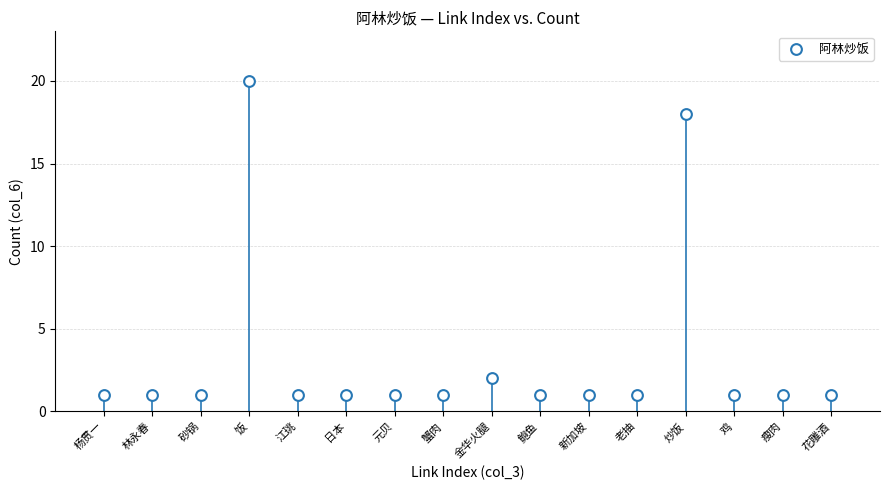

What is the range of Y values (max minus min)?

19